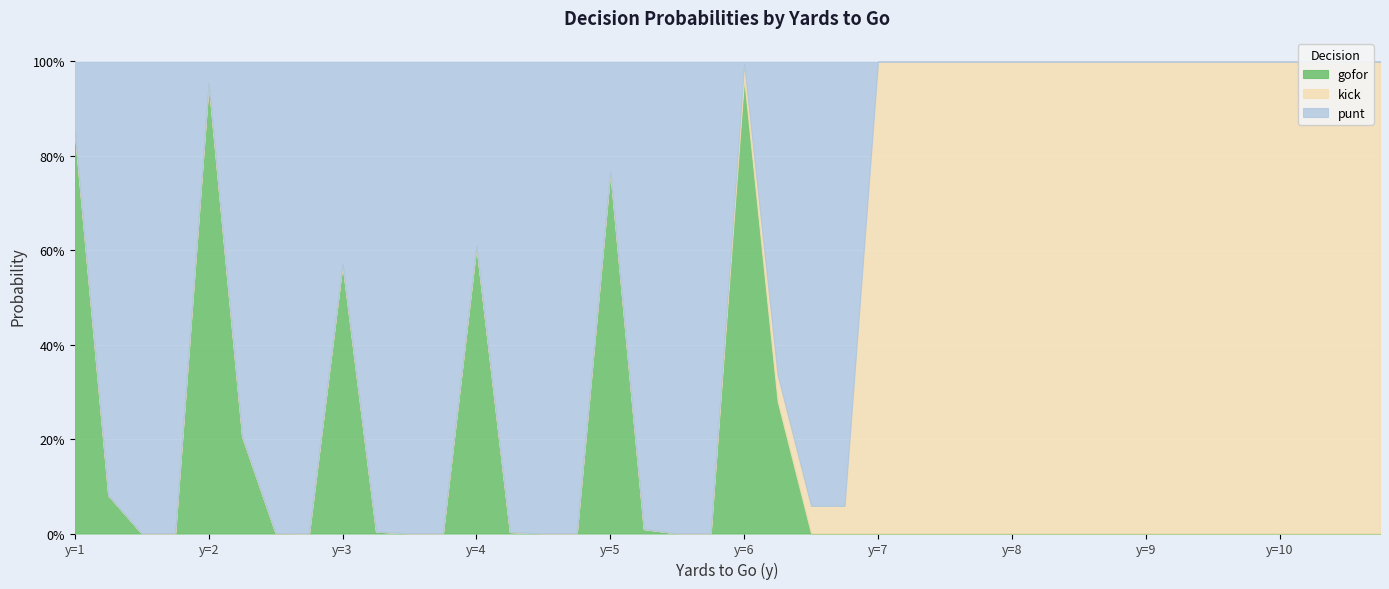

Between 1 and 3, which series saw the biggest shift?

punt